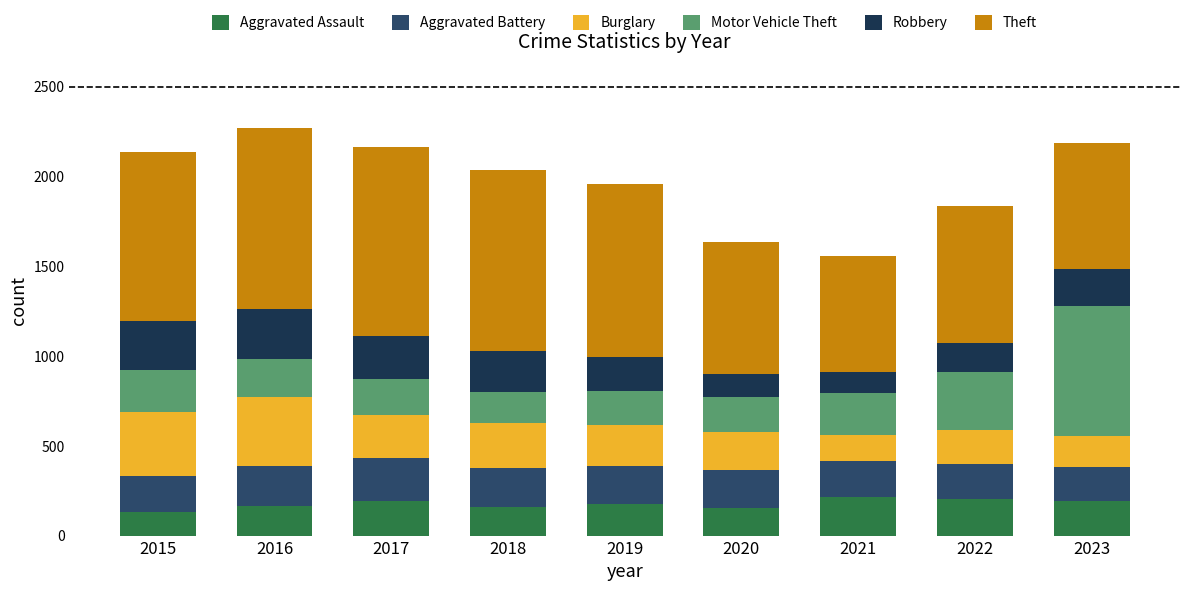

How many bars are there in total?

9